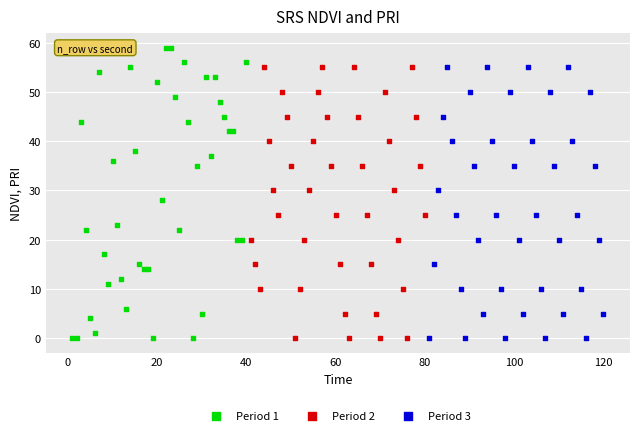

Which series has the widest spread of Y values?

Period 1